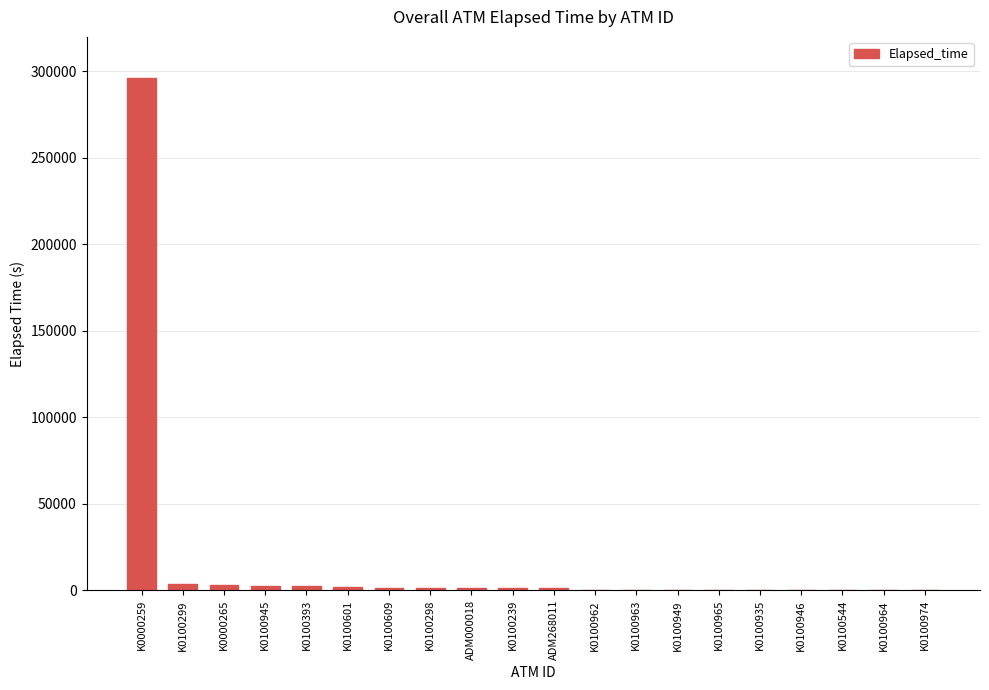

At which category does the chart reach its peak across all series?

K0000259